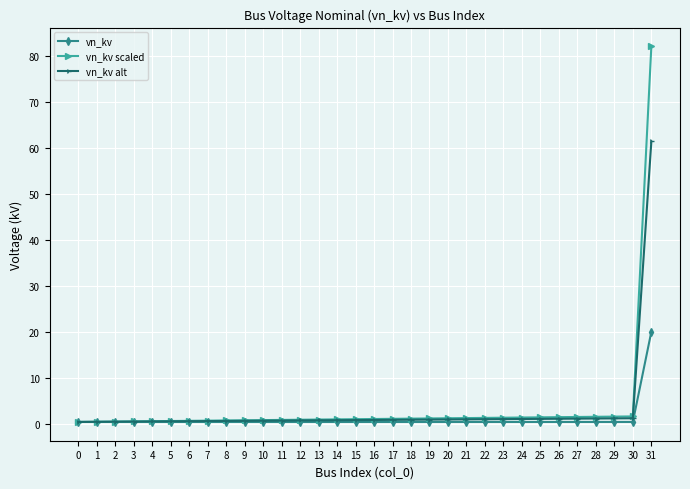

What is the value of the vn_kv scaled point at the 20th from the left?

1.2